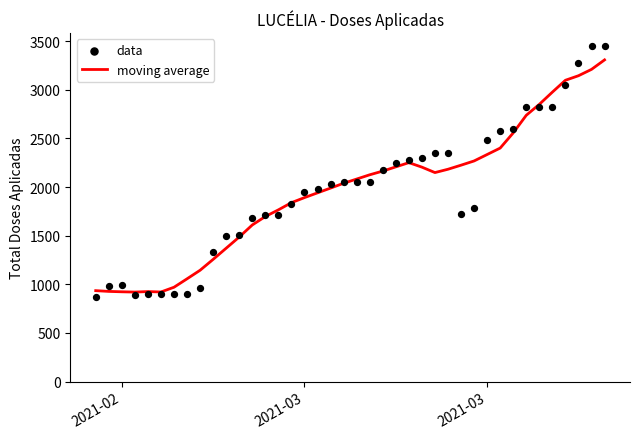

Which series has the largest total across all categories?

data